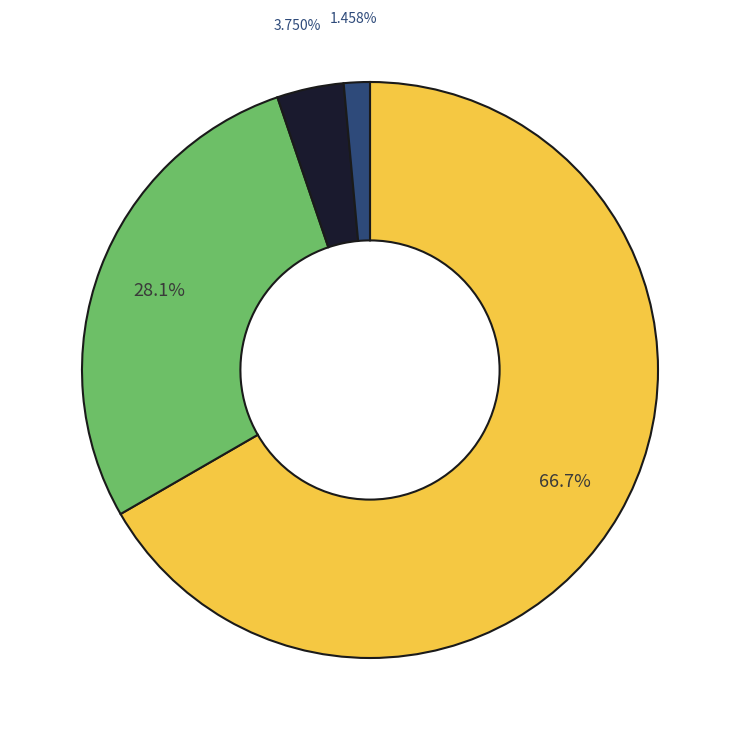

Is there a majority slice in this chart?

Yes